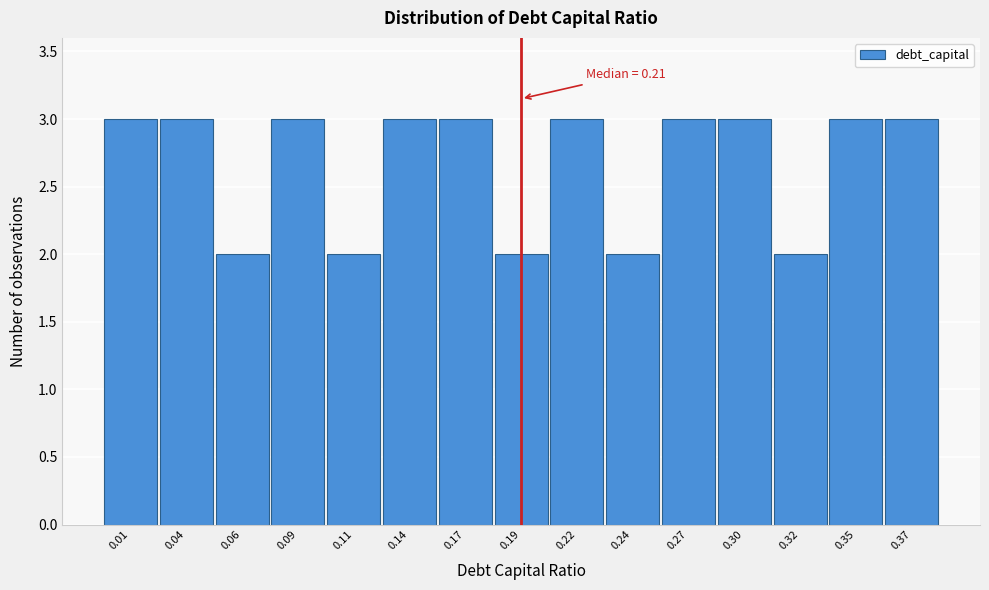

Reading left to right, extract all data points from this chart.

0.01=3	0.04=3	0.06=2	0.09=3	0.11=2	0.14=3	0.17=3	0.19=2	0.22=3	0.24=2	0.27=3	0.30=3	0.32=2	0.35=3	0.37=3